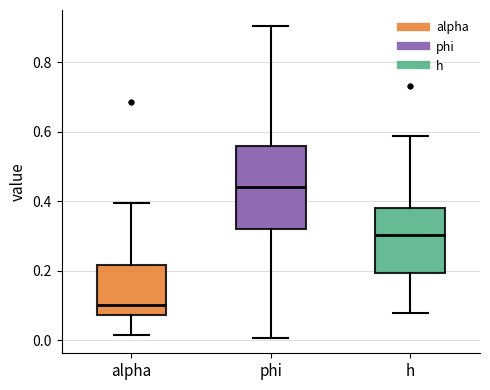

Which box has the highest median line?

phi